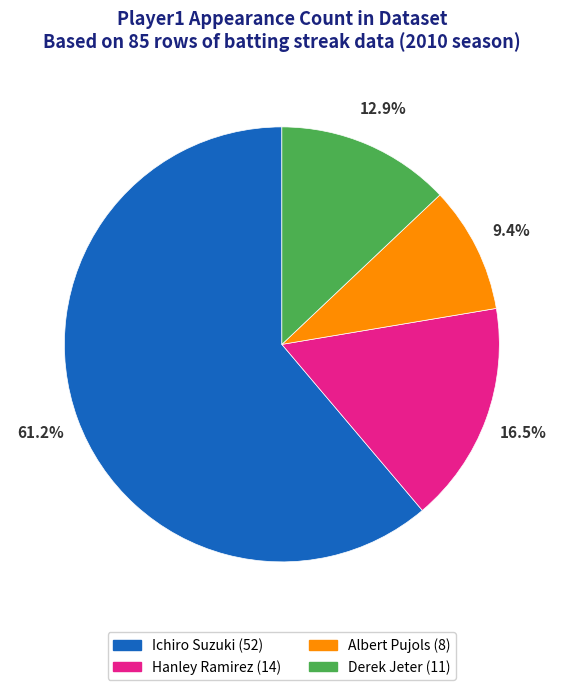

Which slice is the largest?

Ichiro Suzuki